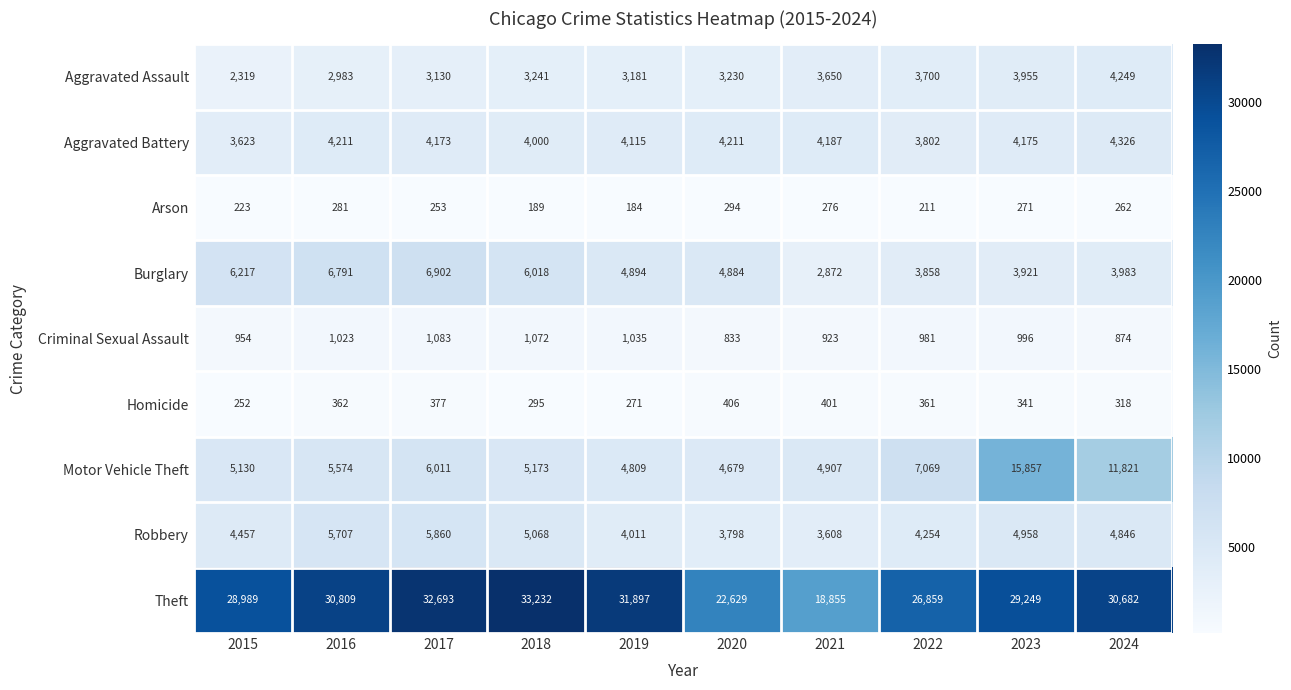

Rank the series at 2023 from highest to lowest value.

Theft, Motor Vehicle Theft, Robbery, Aggravated Battery, Aggravated Assault, Burglary, Criminal Sexual Assault, Homicide, Arson